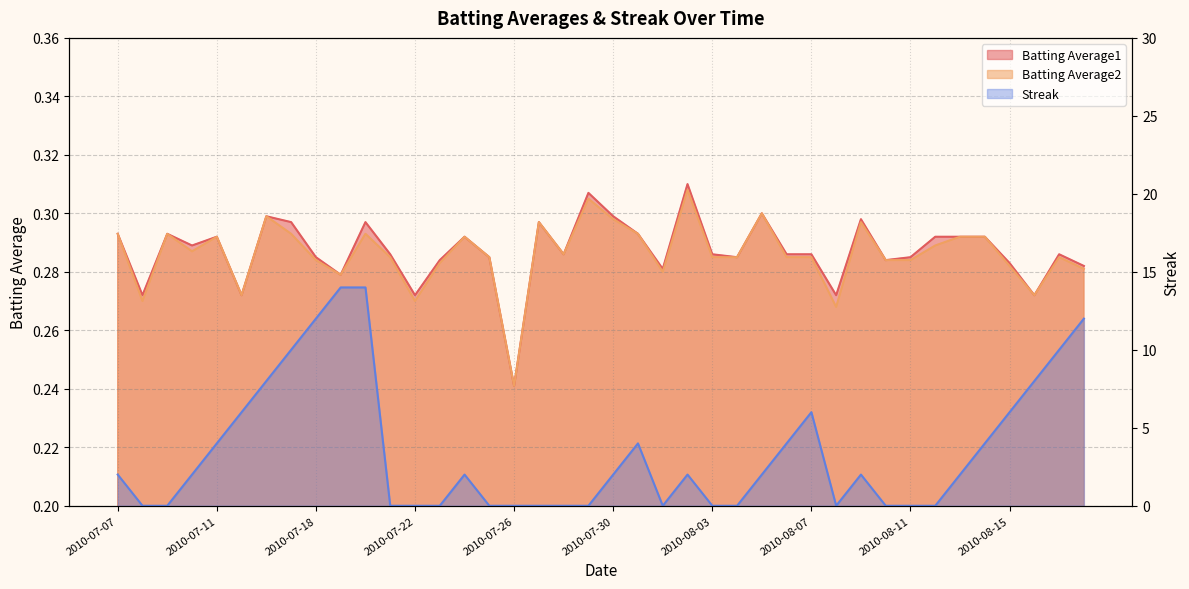

Between 2010-07-17 and 2010-08-06, which is larger?

2010-07-17